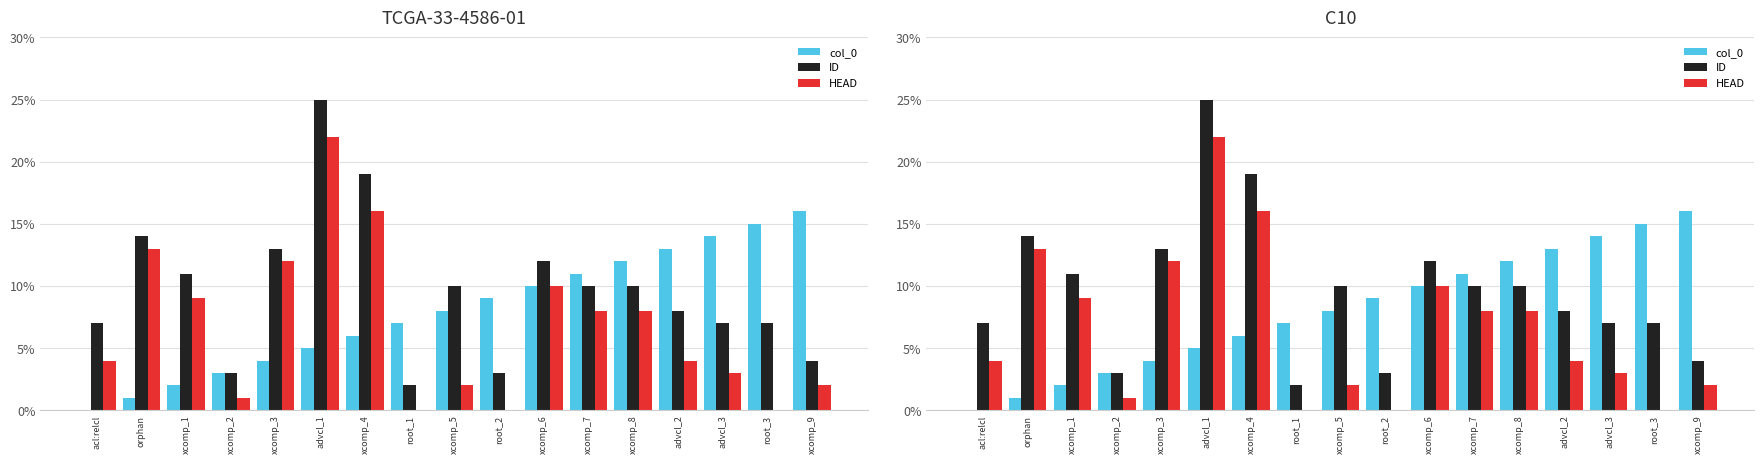

True or false: HEAD has a value of 6 at xcomp_6.

False